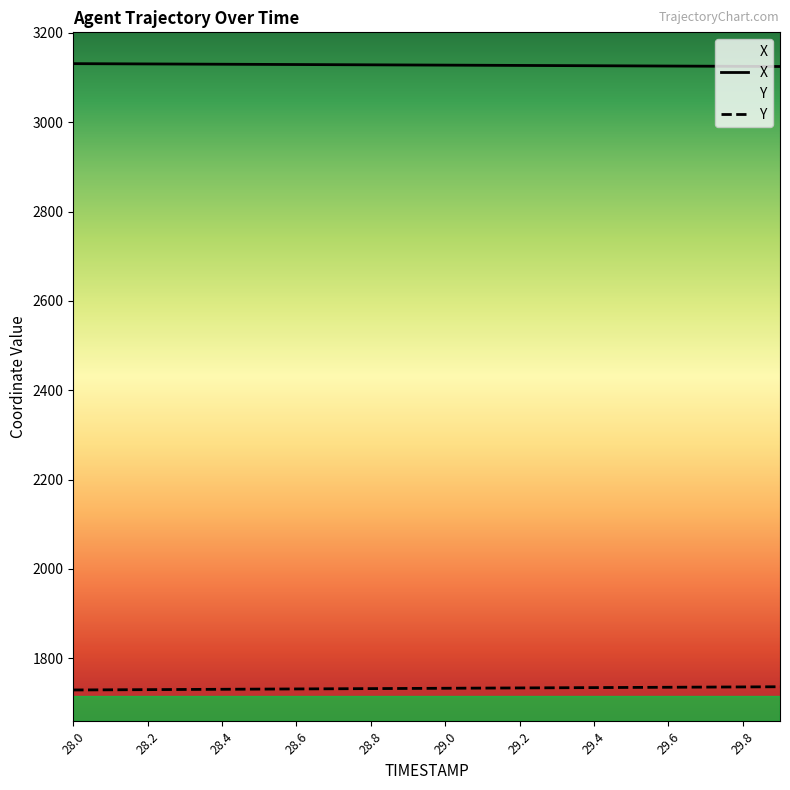

True or false: X has a value of 2105.8 at 29.7.

False